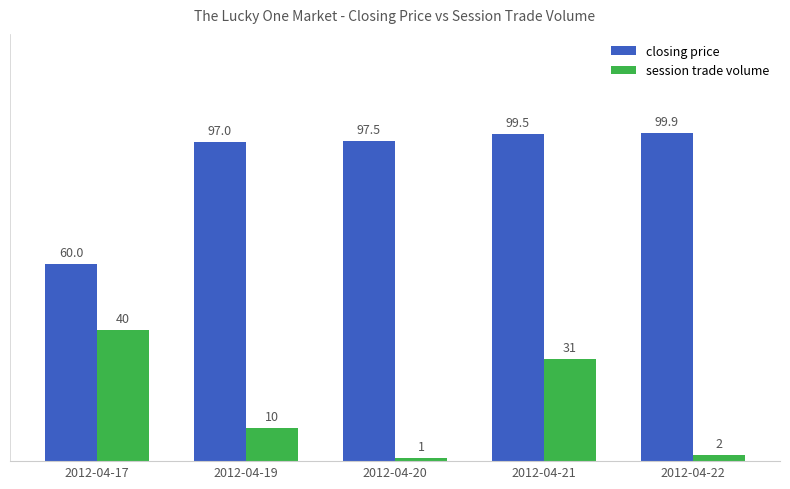

Does the chart contain stacked bars?

No